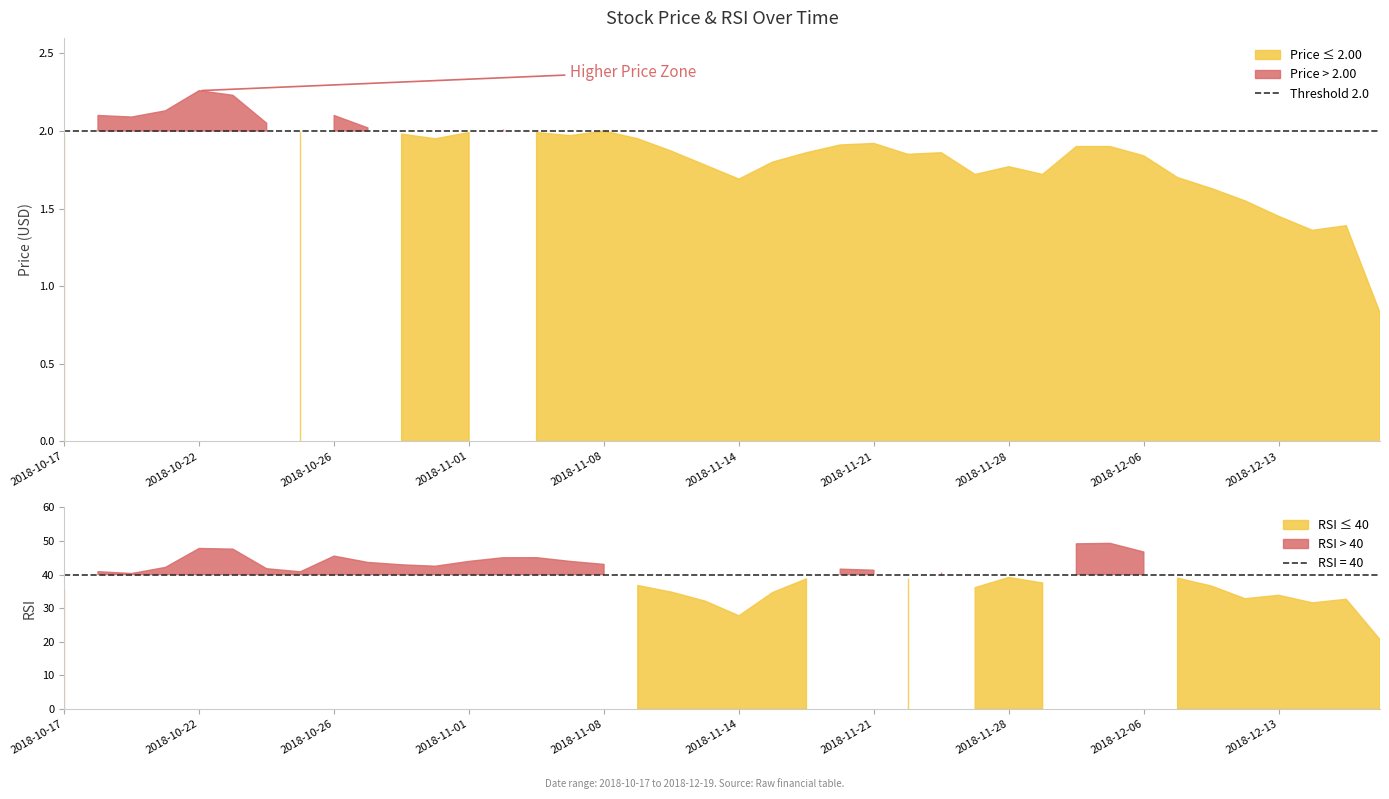

The price series shows 1.4 at 37. True or false?

True